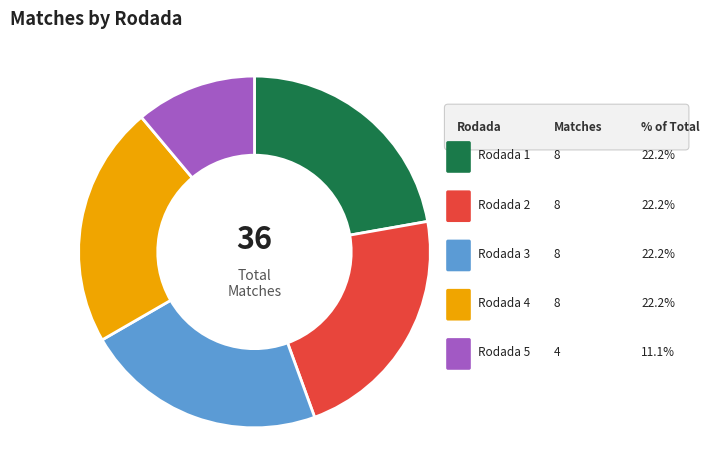

Is there a majority slice in this chart?

No